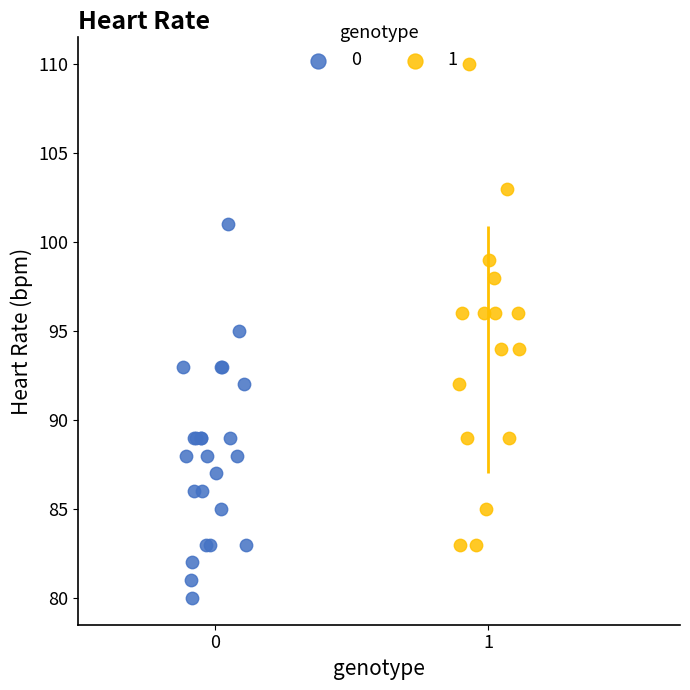

Which series has the largest Y range (max minus min)?

1